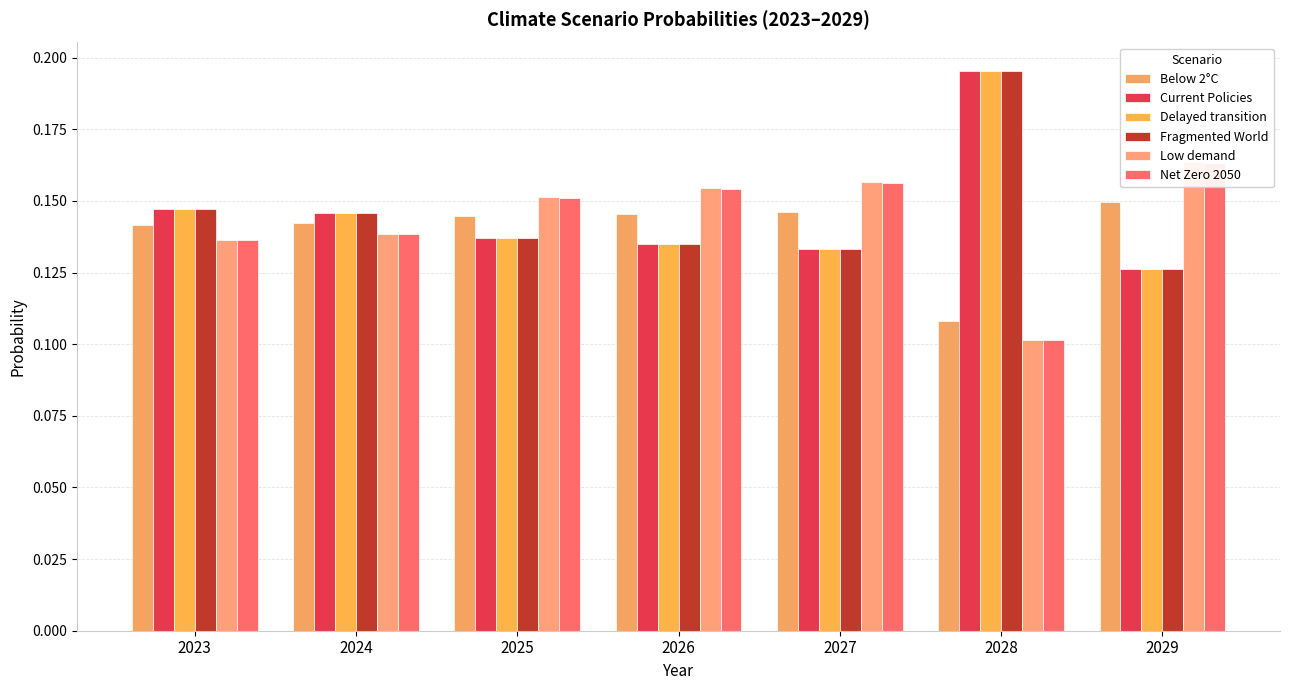

The Below 2°C series shows 0.1 at 2025. True or false?

True